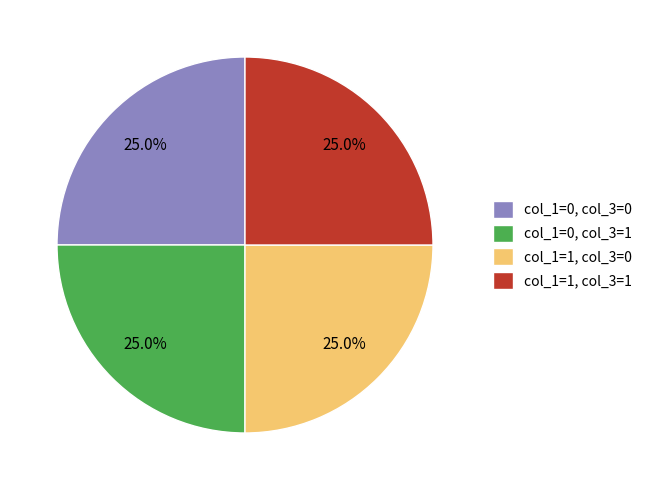

To the nearest percent, what is the average slice percentage?

25%